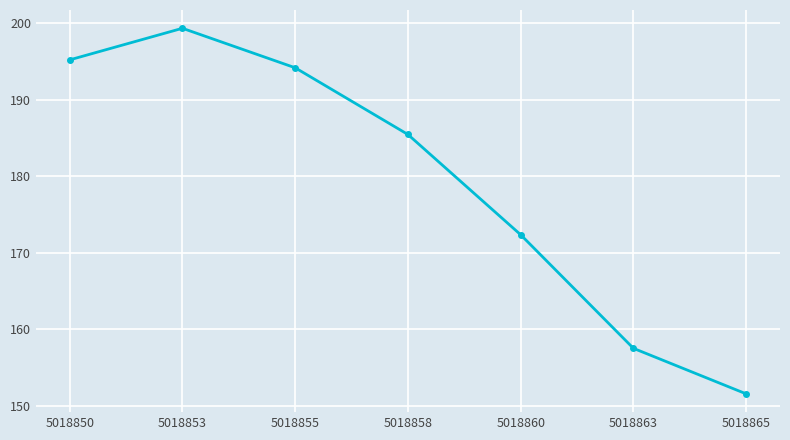

Reading right to left, what are all the values shown in this chart?

5018865=151.6	5018863=157.5	5018860=172.3	5018858=185.4	5018855=194.2	5018853=199.3	5018850=195.2